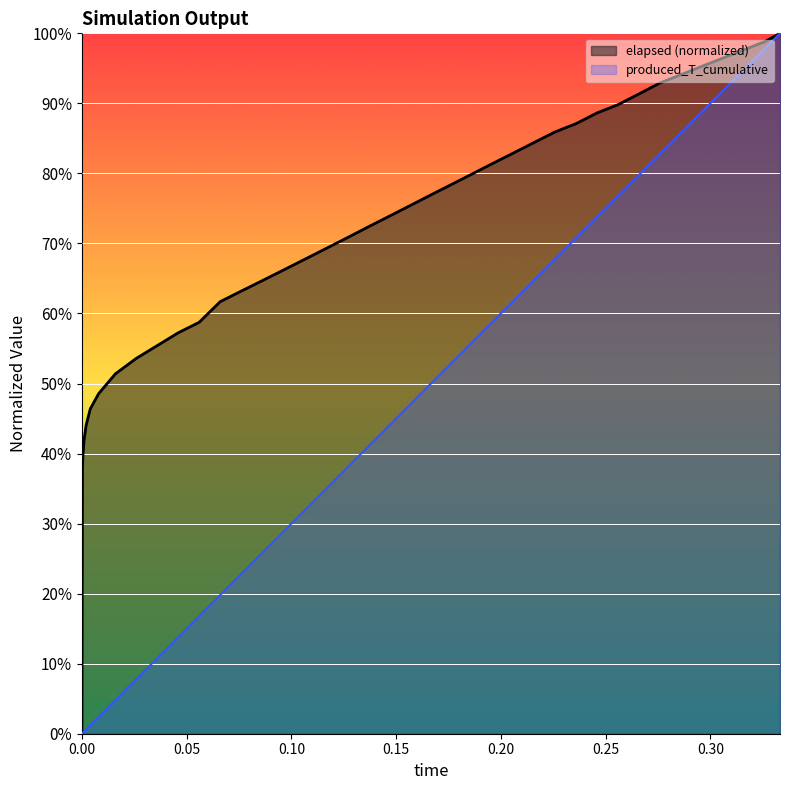

What is the label of the 3rd point from the left?

0.0005